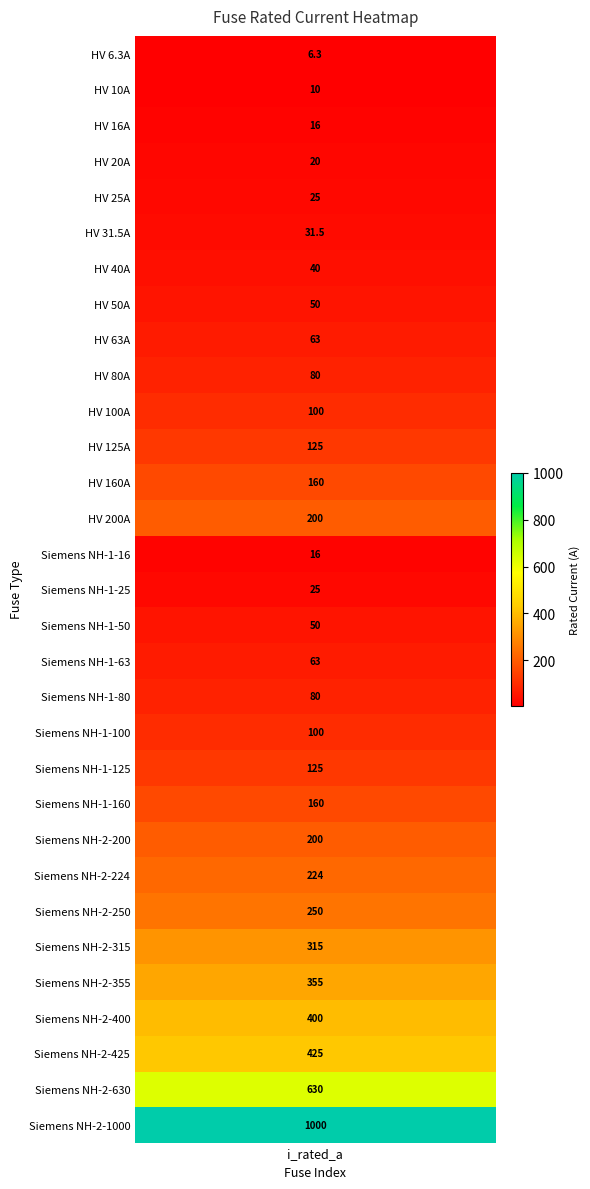

What is the difference between the values at 26 and 20?

230.0